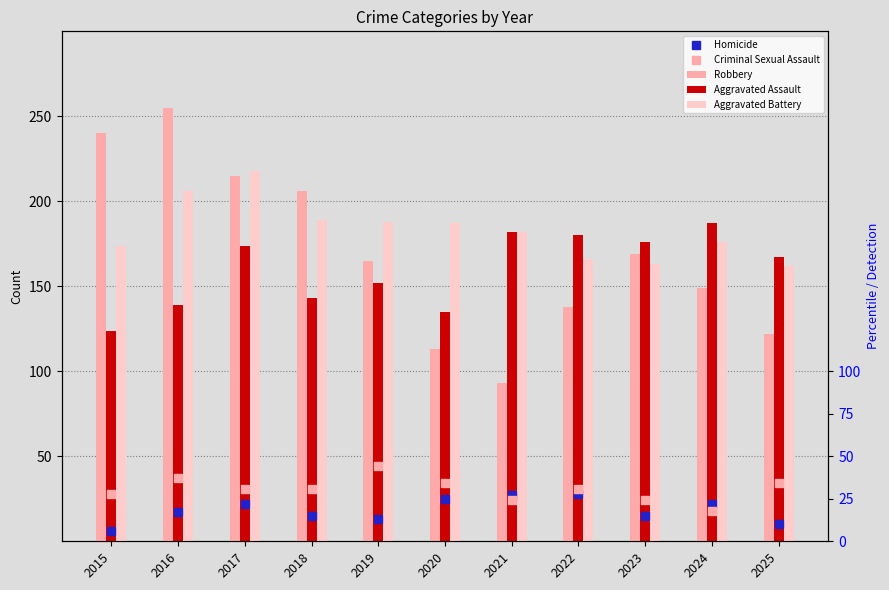

Reading right to left, extract all data points from this chart.

Homicide: 10	22	15	28	27	25	13	15	22	17	6
Criminal Sexual Assault: 34	18	24	31	24	34	44	31	31	37	28
Robbery: 122	149	169	138	93	113	165	206	215	255	240
Aggravated Assault: 167	187	176	180	182	135	152	143	174	139	124
Aggravated Battery: 162	176	163	166	182	187	188	189	218	206	174